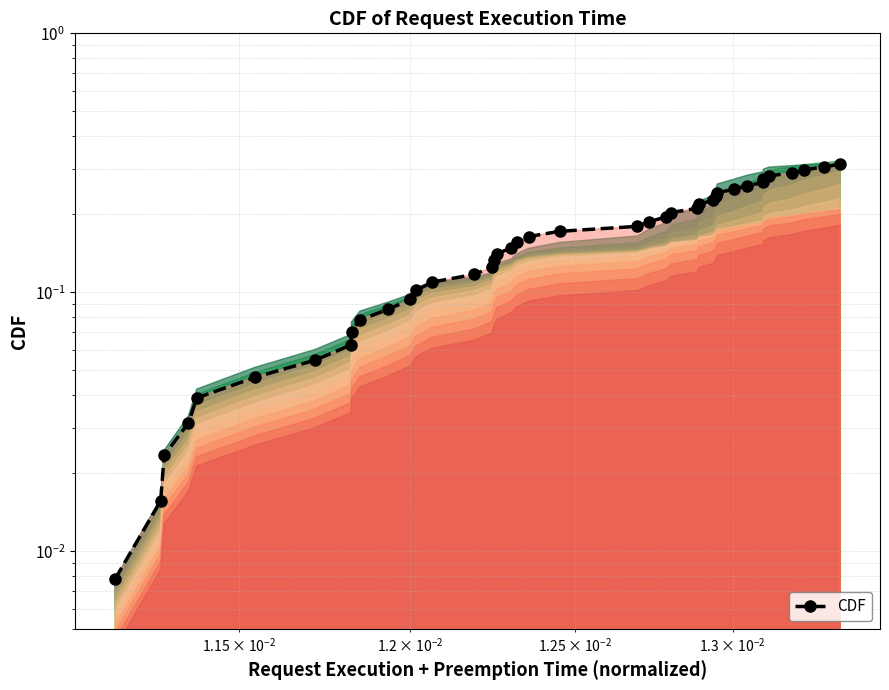

What is the difference between the maximum and minimum values?

0.3